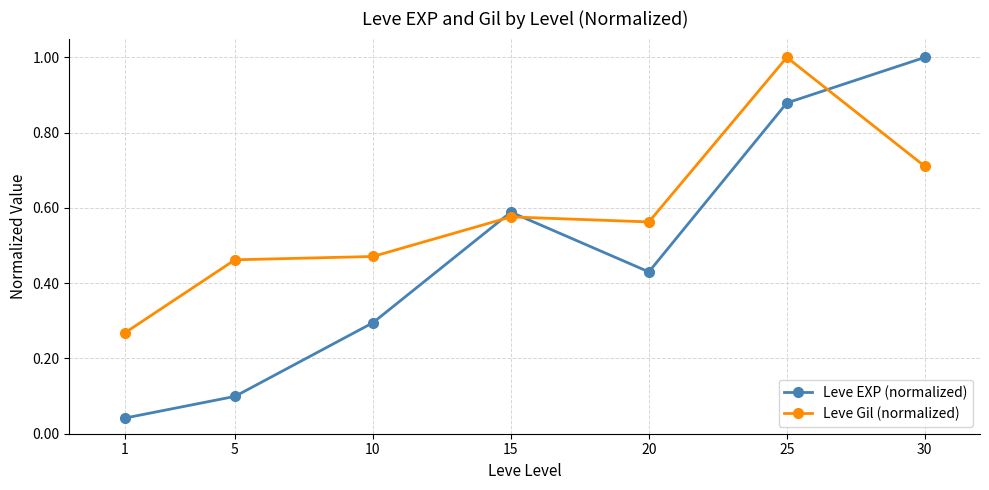

List the labels in order of Leve Gil (normalized) value, smallest first.

1, 5, 10, 20, 15, 30, 25